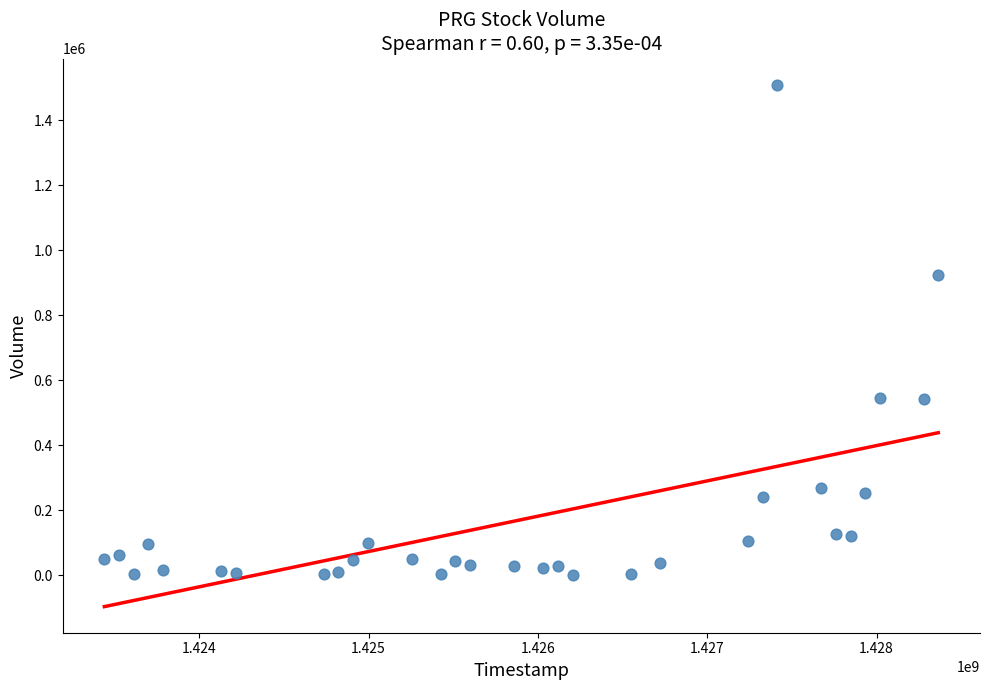

What Y value in the scatter plot is closest to 755100?

925700